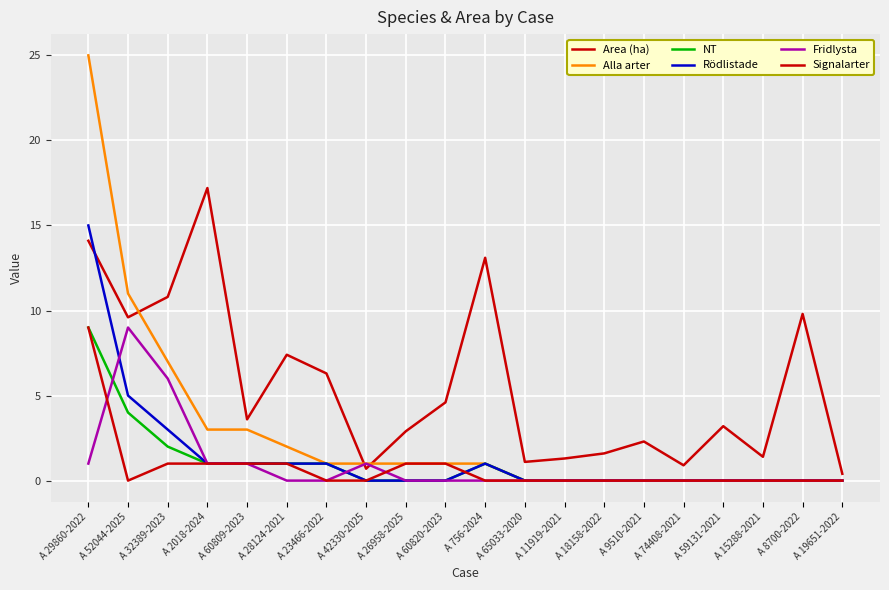

How many lines are shown in the chart?

6